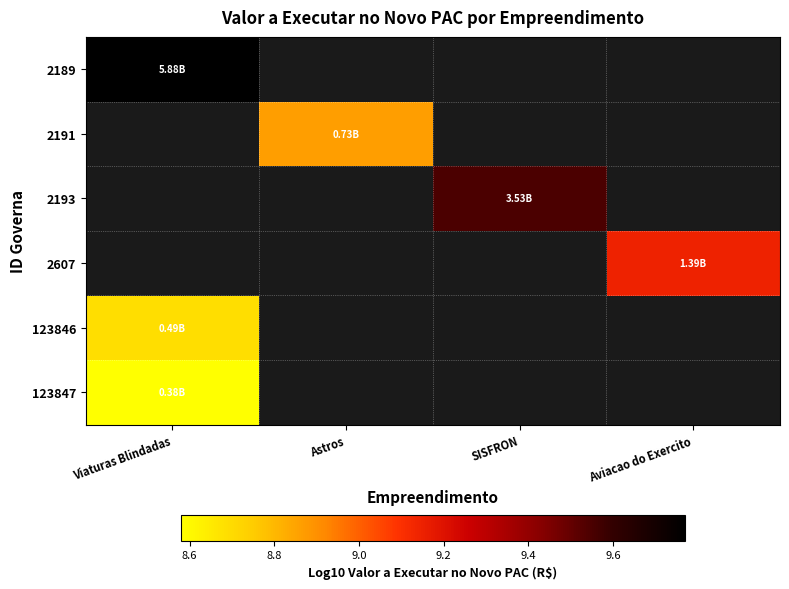

Is the value of 123846 at SISFRON greater than the value of 2191 at Aviacao do Exercito?

No